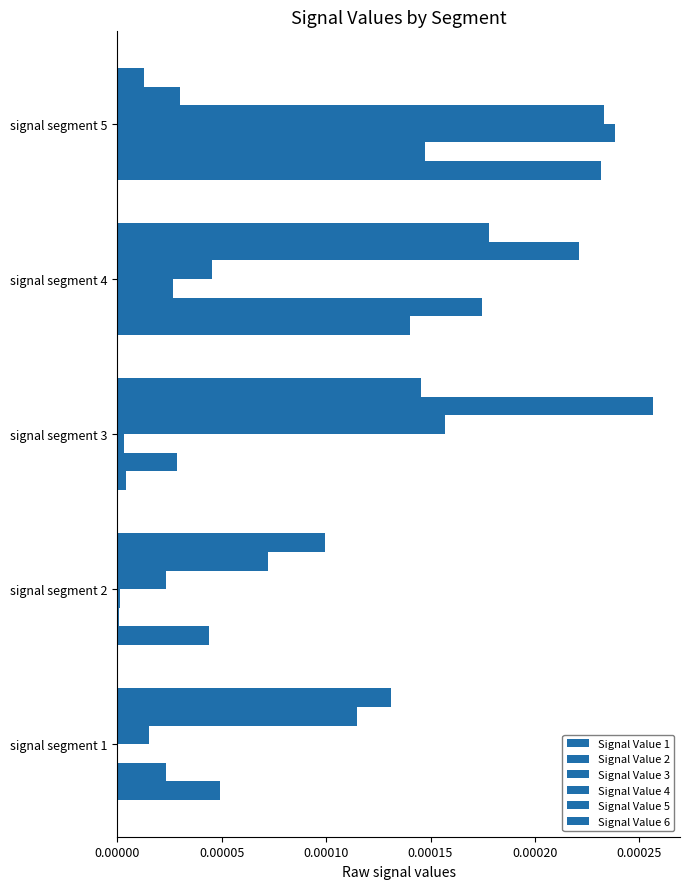

List the series in order of their peak value, highest first.

Signal Value 5, Signal Value 3, Signal Value 4, Signal Value 1, Signal Value 6, Signal Value 2